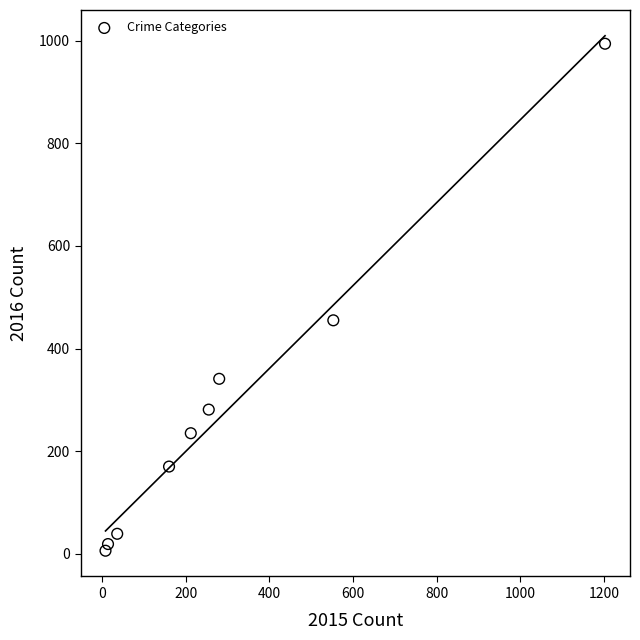

What is the average X value?

302